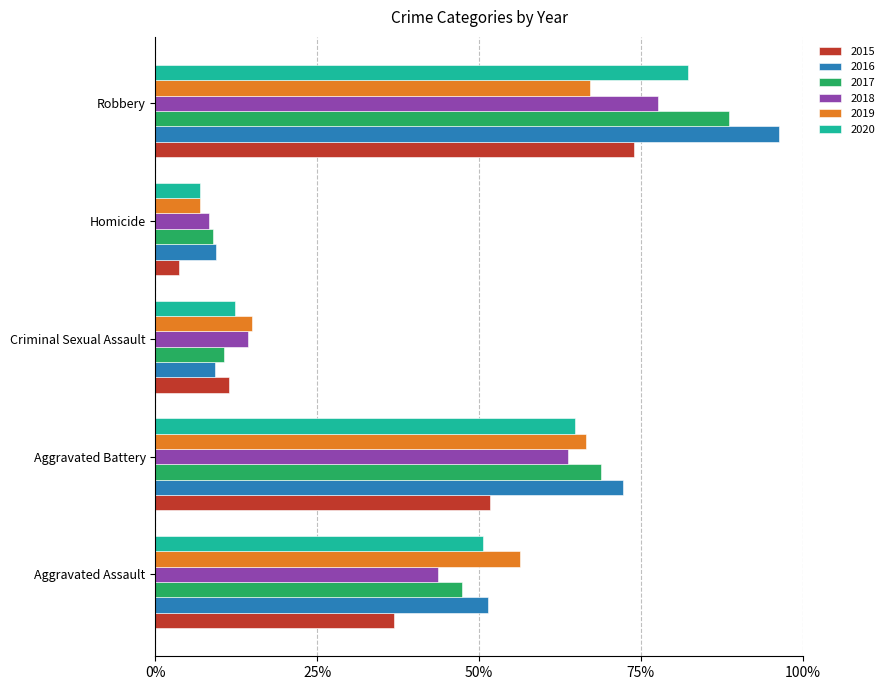

Between Aggravated Battery and Criminal Sexual Assault, which series saw the biggest shift?

2016